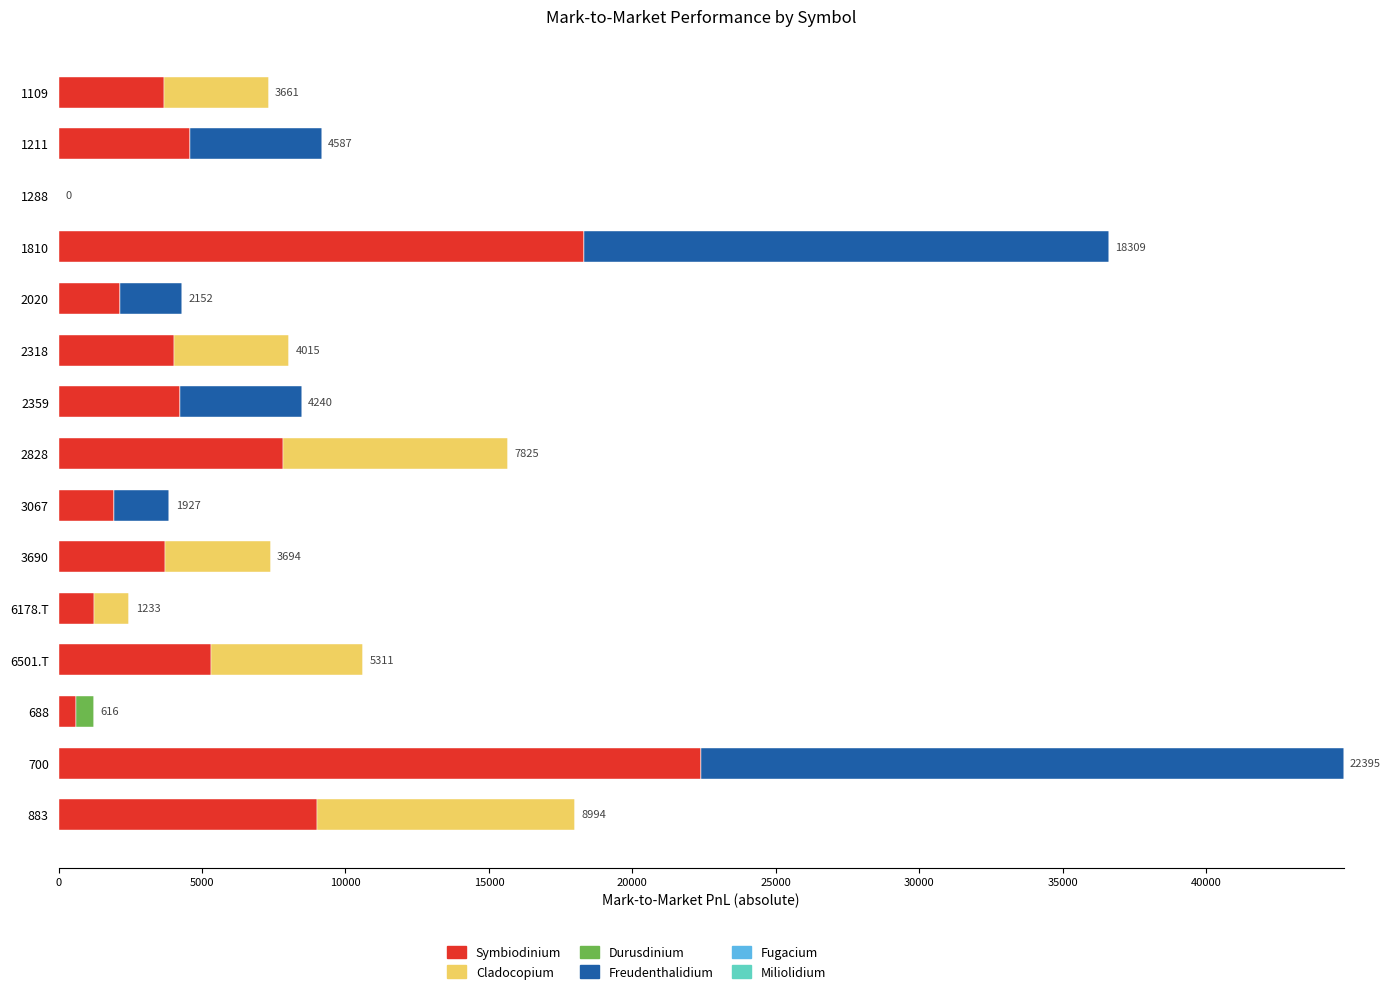

What is the sum of all Symbiodinium values?

88964.5